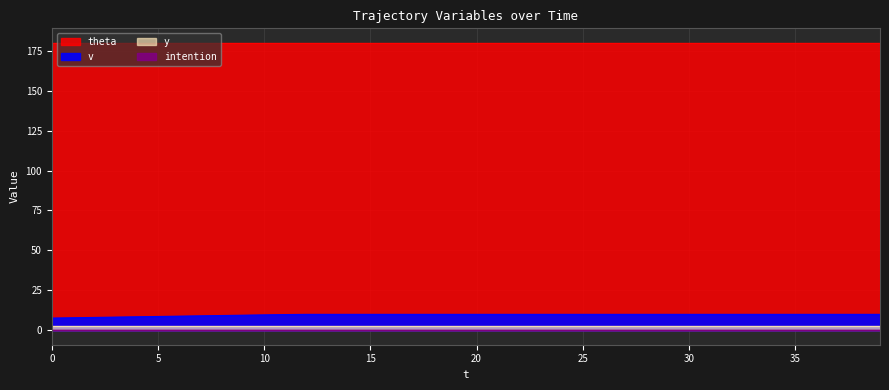

What are all the series names shown in the legend?

v, theta, y, intention